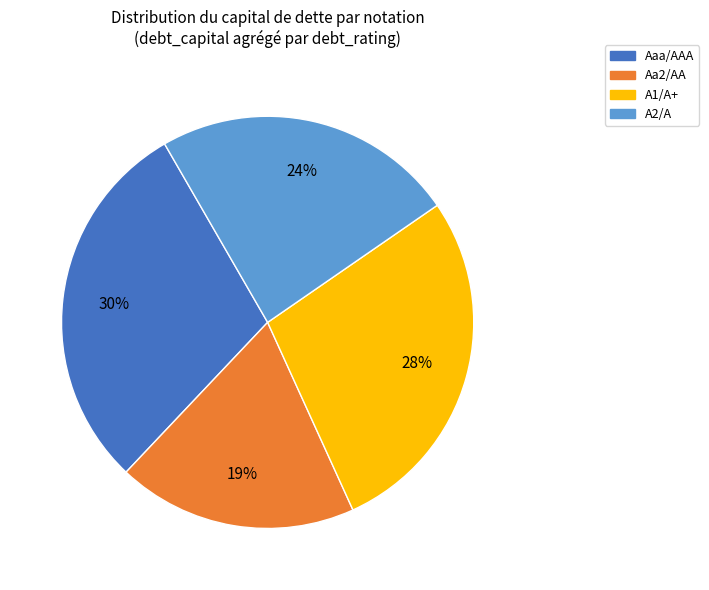

How many segments does this pie chart have?

4